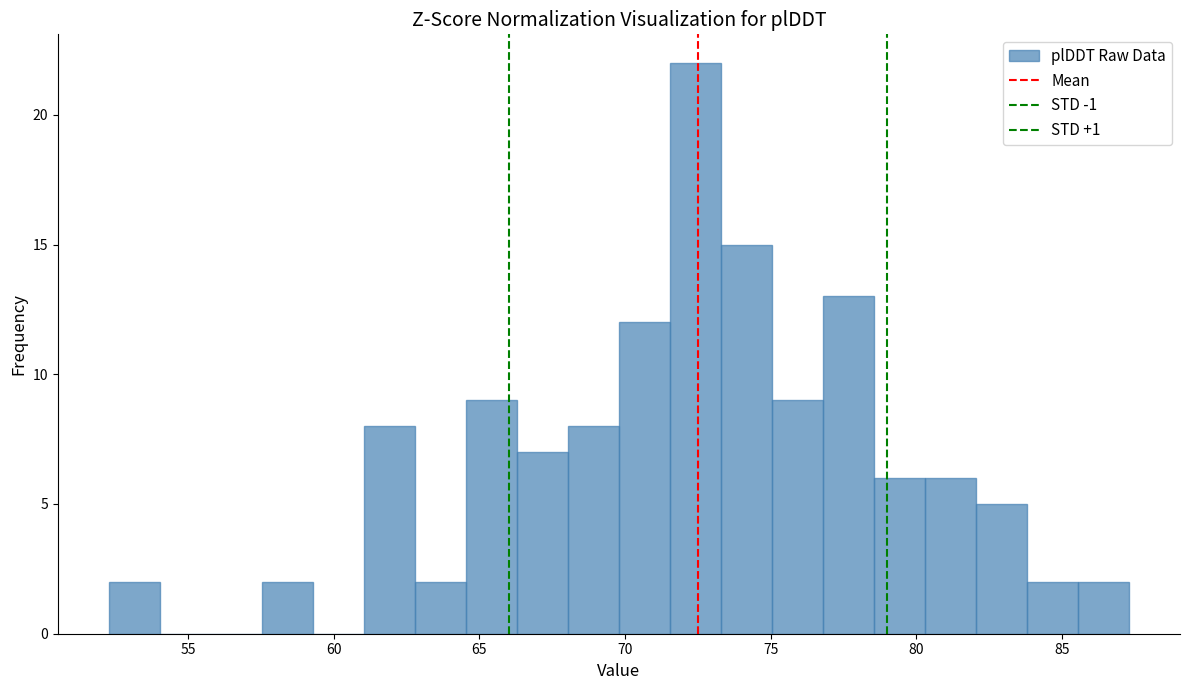

Around what value on the x-axis is the tallest bar? Give the approximate position of its centre, as read against the axis.

72.5